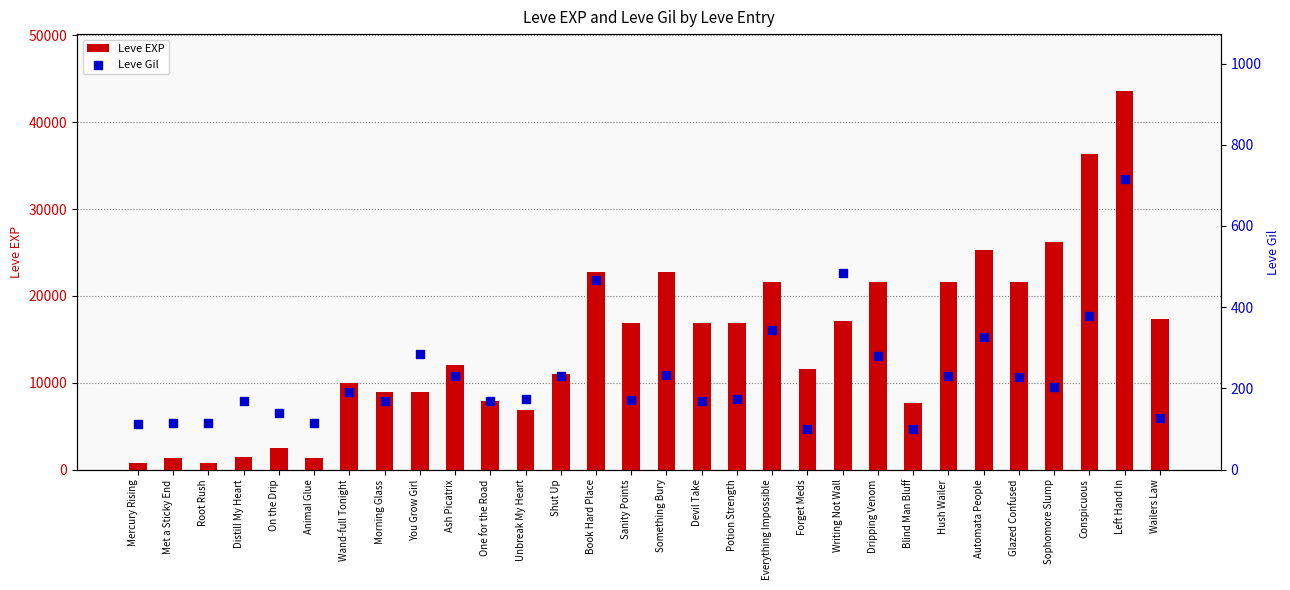

At which category is the sum across all series the highest?

Left Hand In